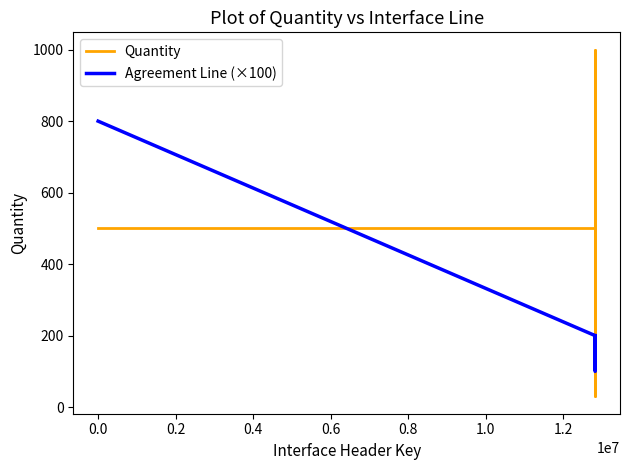

Which series has the widest spread of values?

Quantity